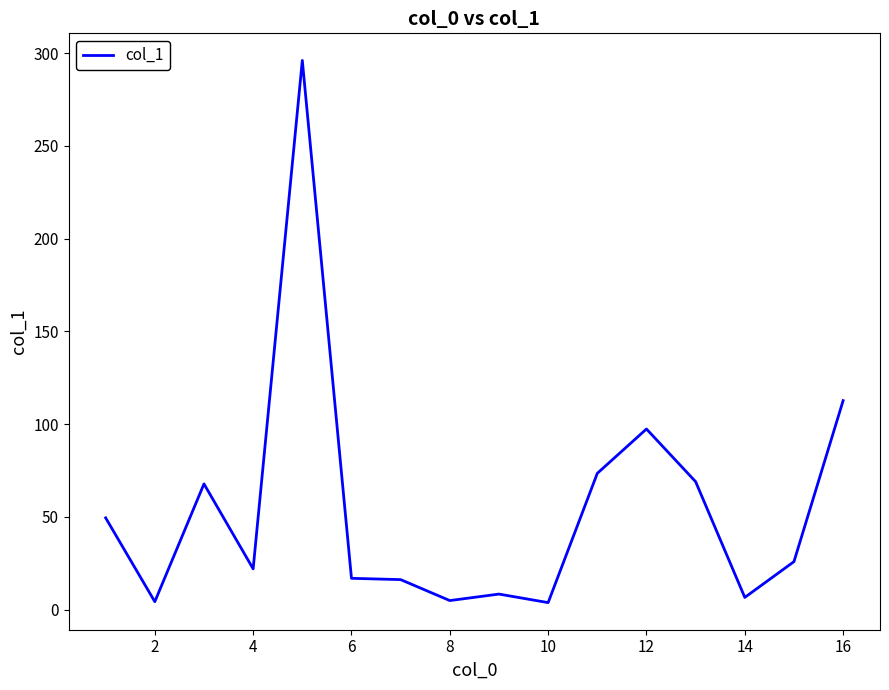

What is the difference between the maximum and minimum values?

292.3